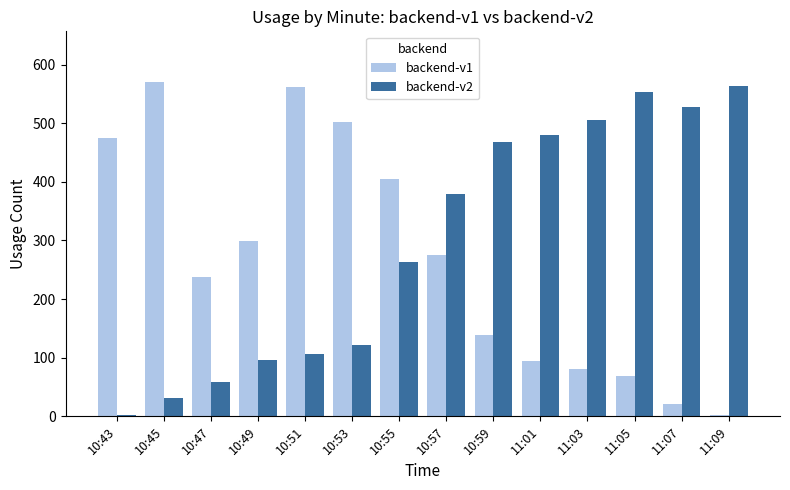

Reading right to left, list all the values displayed in this chart.

backend-v1: 2	21	69	80	95	138	276	404	502	562	299	238	571	474
backend-v2: 564	527	553	505	480	468	380	263	122	106	96	59	32	2